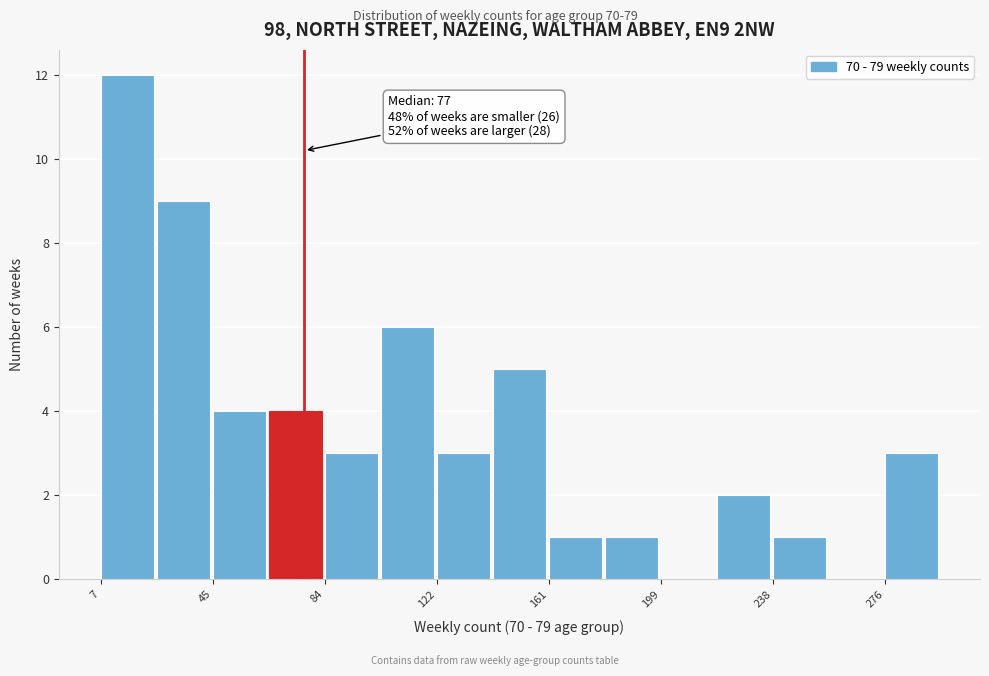

Read against the x-axis, roughly where is the centre of the tallest bar?

15